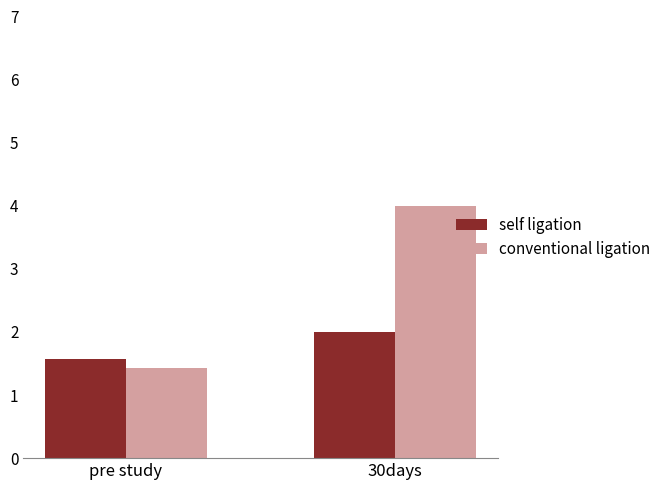

List the series in order of their overall mean, lowest first.

self ligation, conventional ligation